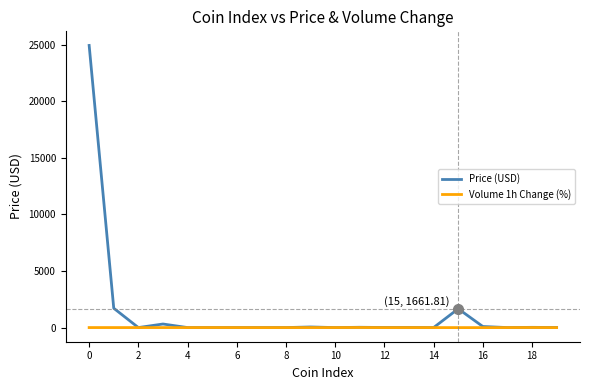

List the series in order of their peak value, lowest first.

Volume 1h Change (%), Price (USD)